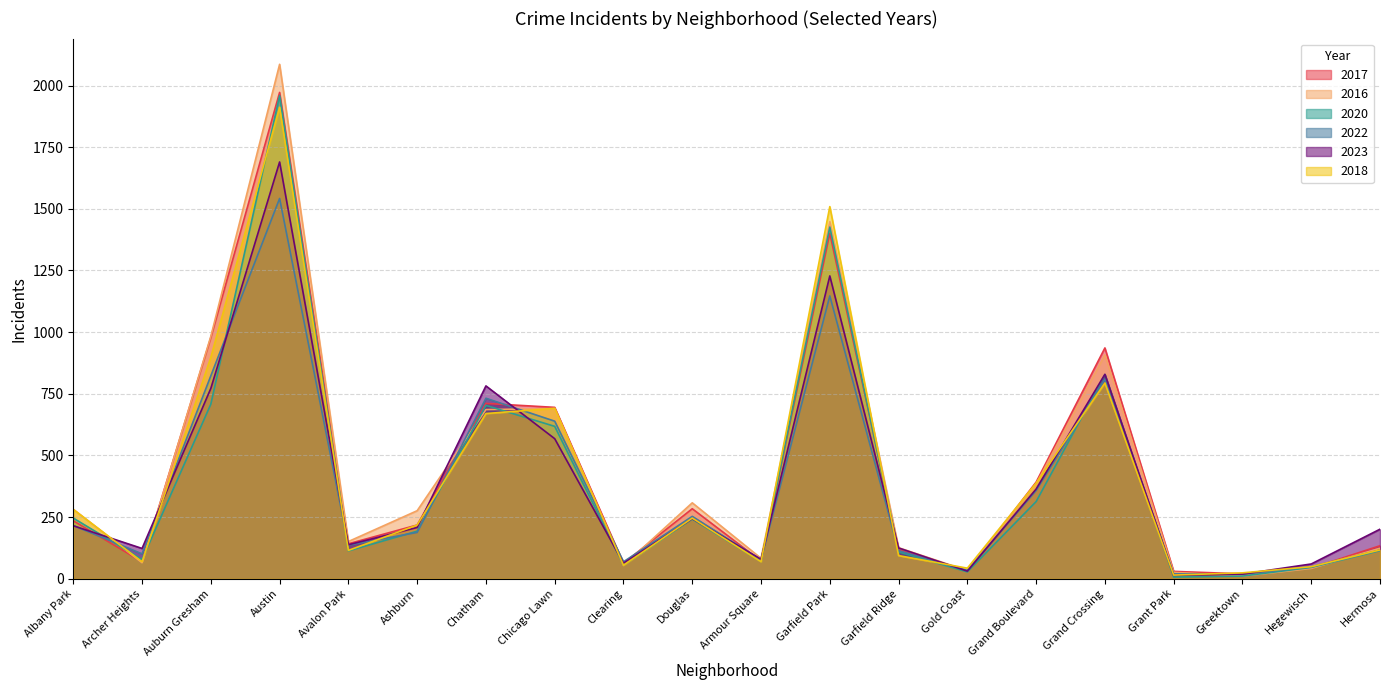

What is the total value across all series at Albany Park?

1475